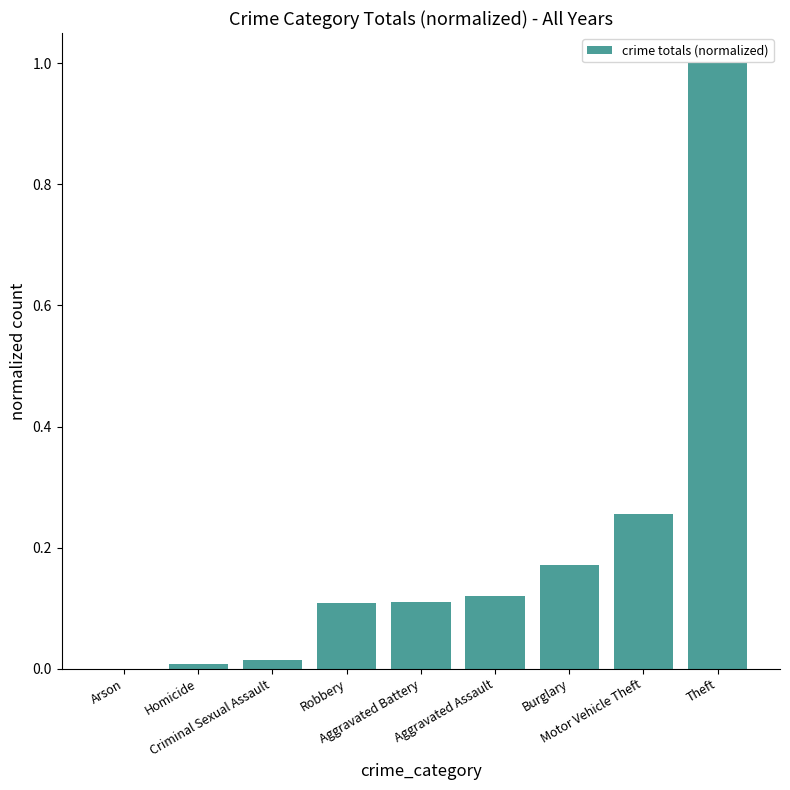

What is the maximum value shown in the chart?

1.0